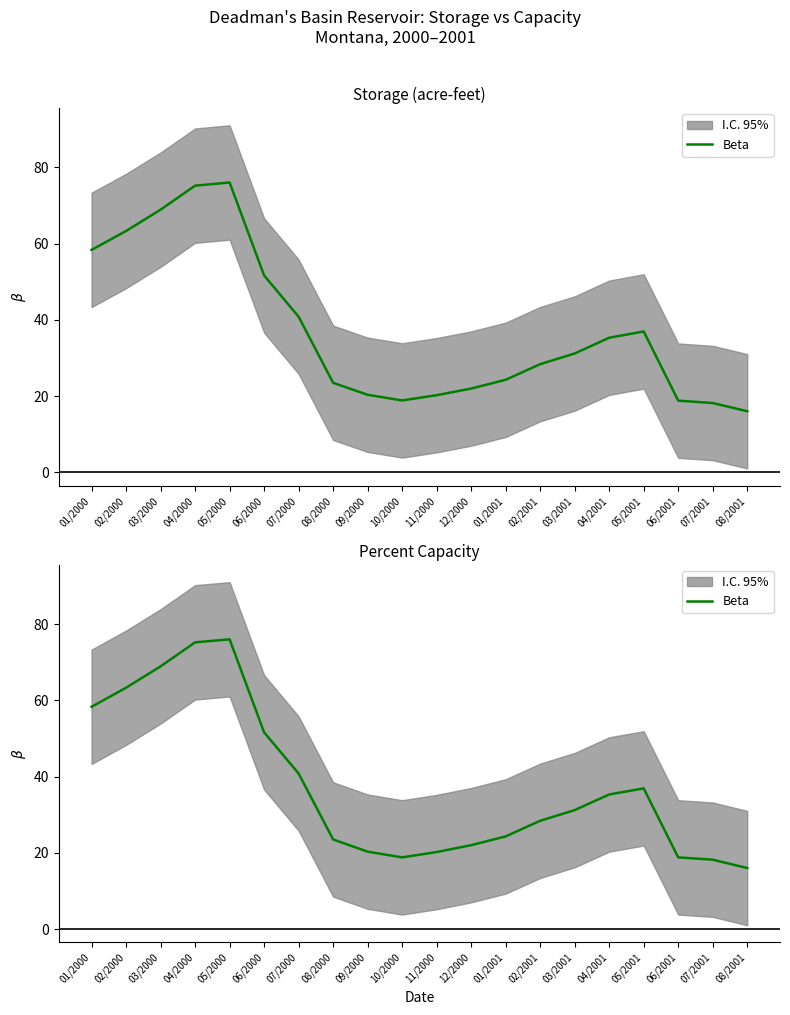

True or false: the data shows 36.9 at 05/2001.

True